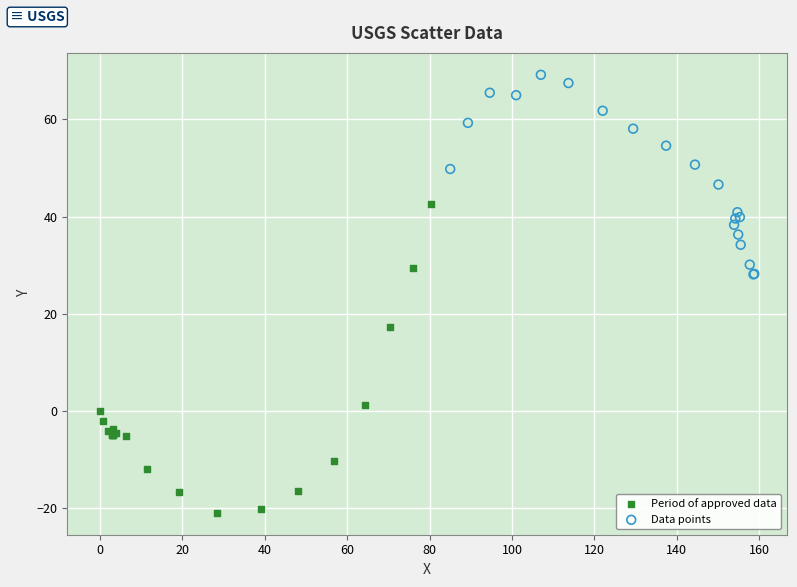

Which series contains the lowest Y value?

Period of approved data